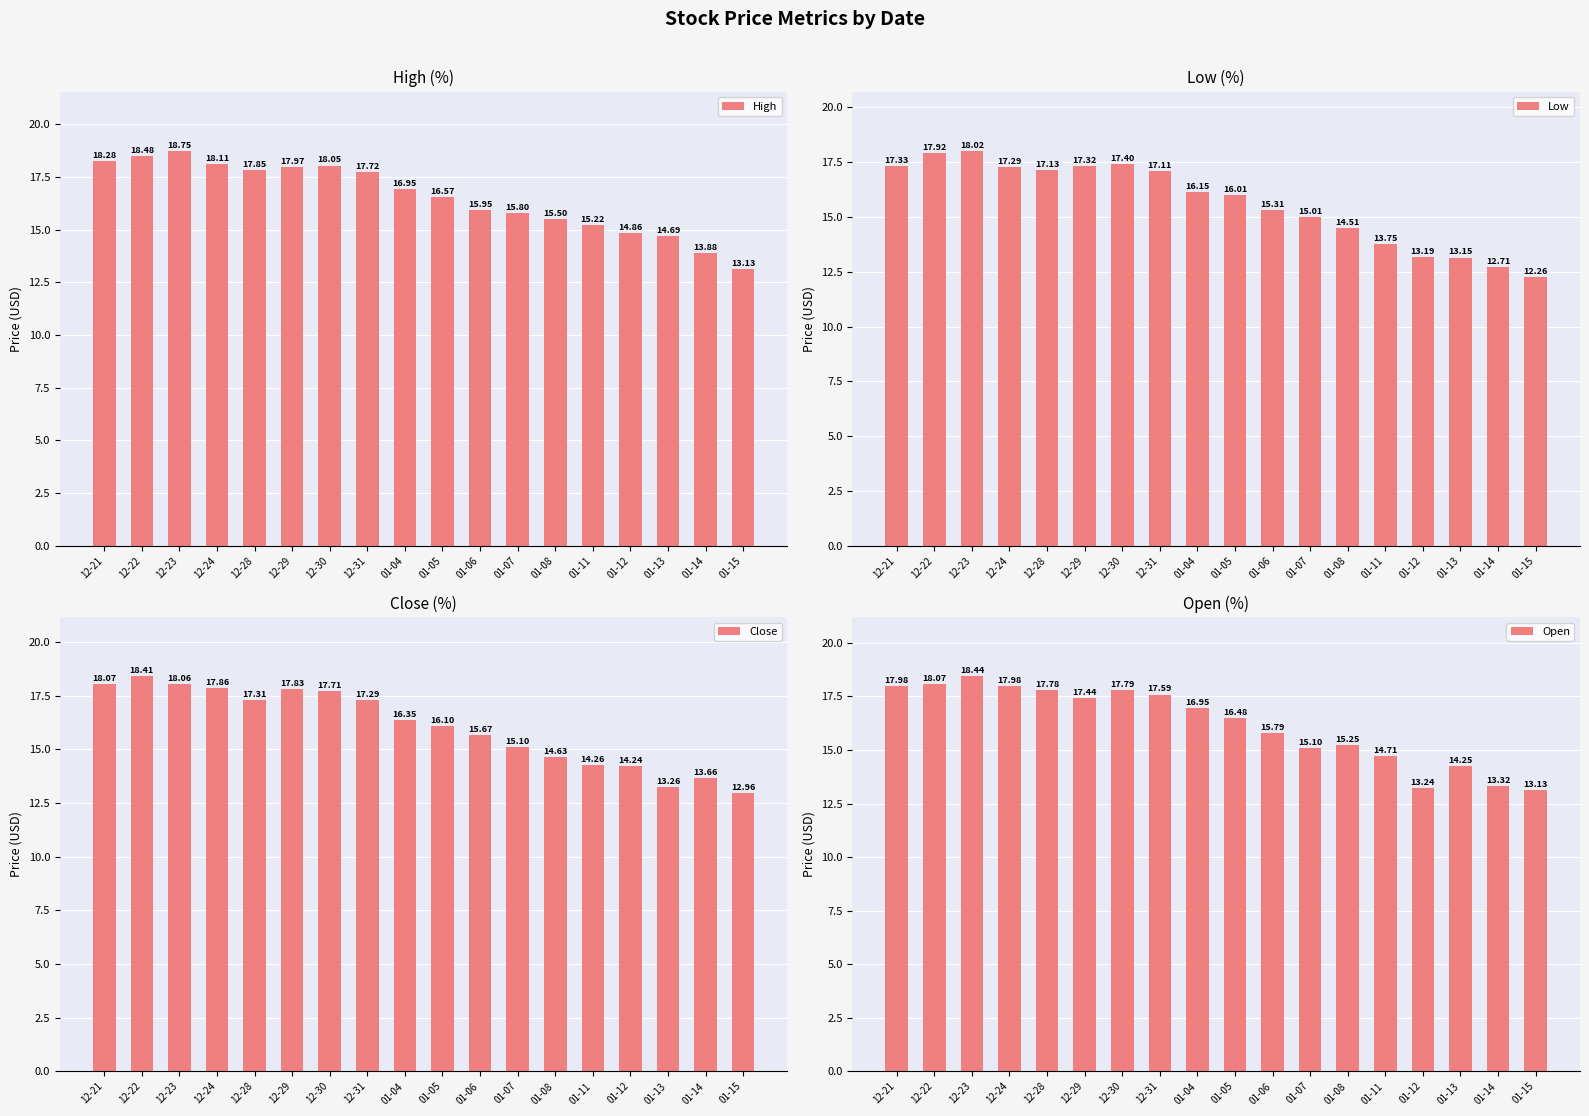

Rank the categories by Close value from lowest to highest.

01-15, 01-13, 01-14, 01-12, 01-11, 01-08, 01-07, 01-06, 01-05, 01-04, 12-31, 12-28, 12-30, 12-29, 12-24, 12-23, 12-21, 12-22